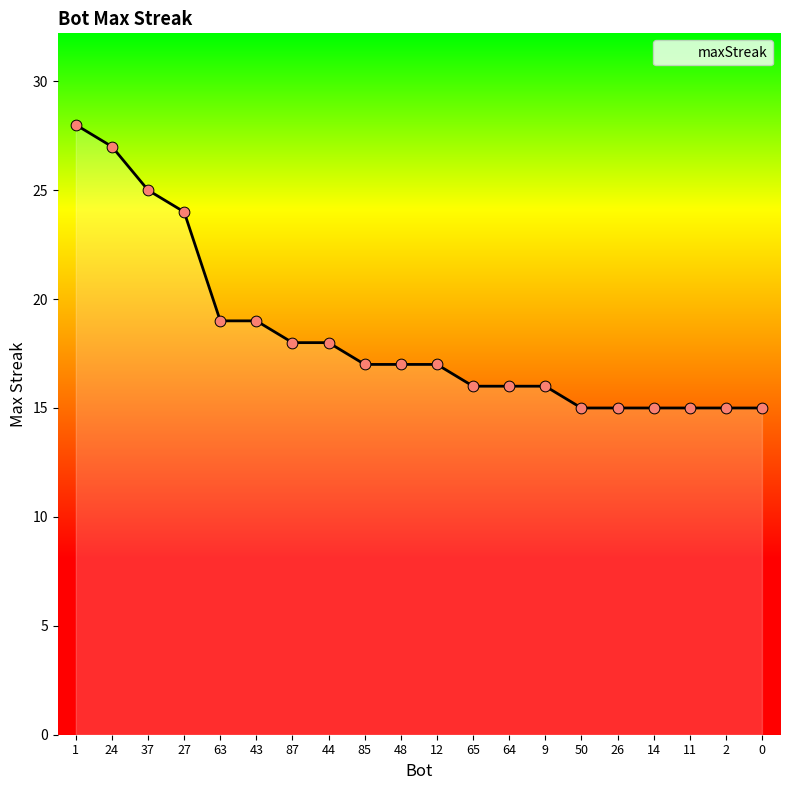

Which has a higher value, 9 or 14?

9